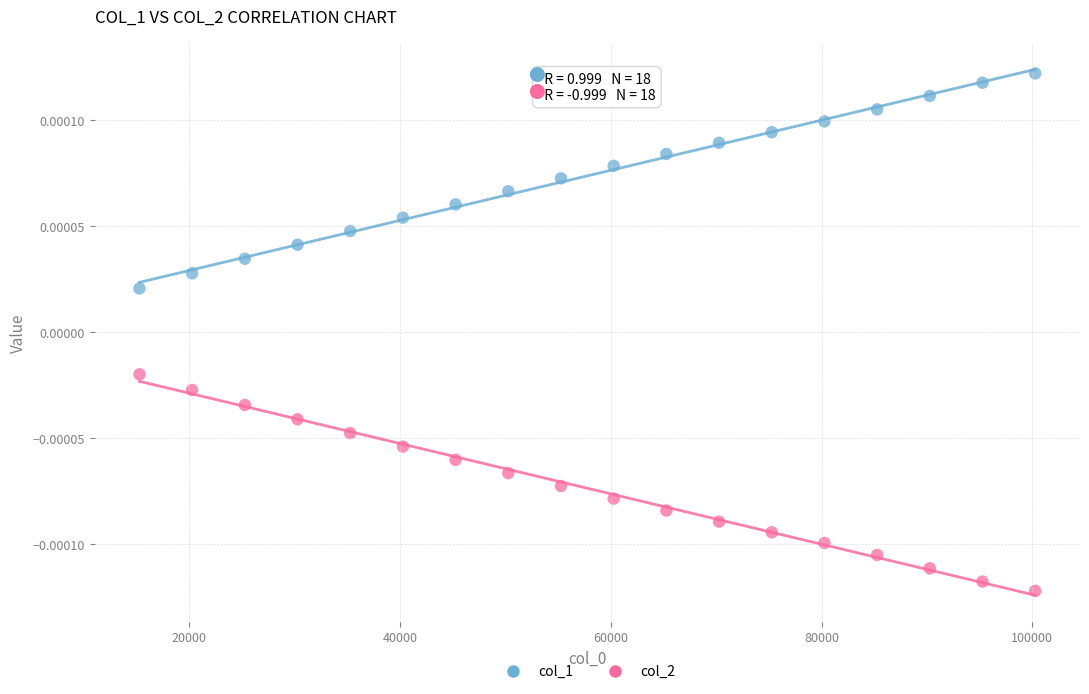

Across all data points, what is the range of X values (max minus min)?

85000.0